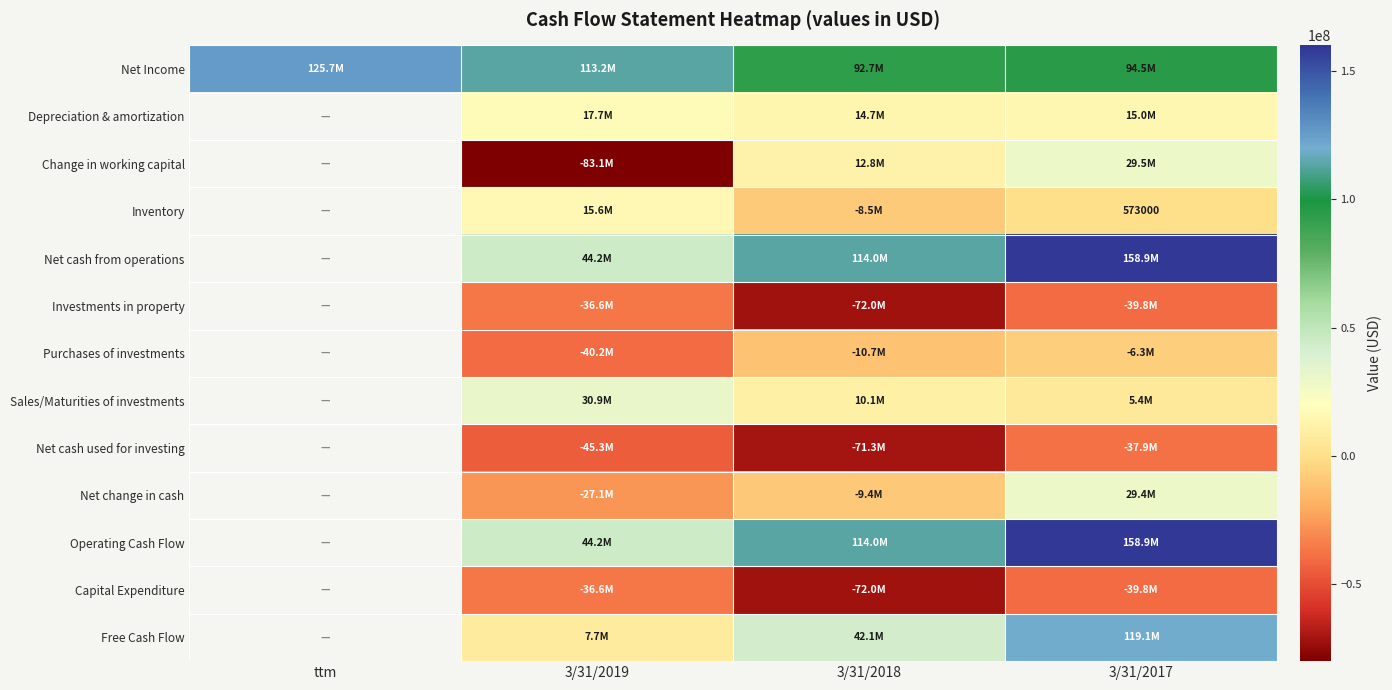

Between ttm and 3/31/2018, which is larger?

ttm